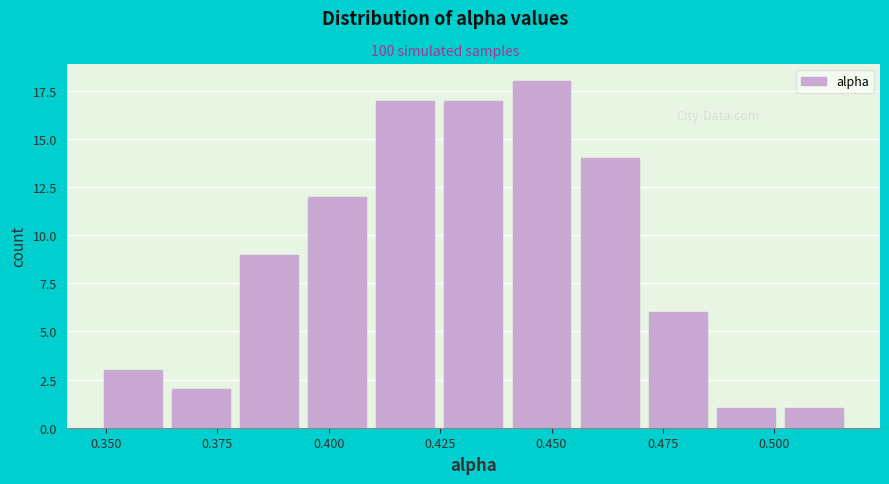

Read against the x-axis, roughly where is the centre of the tallest bar?

0.450